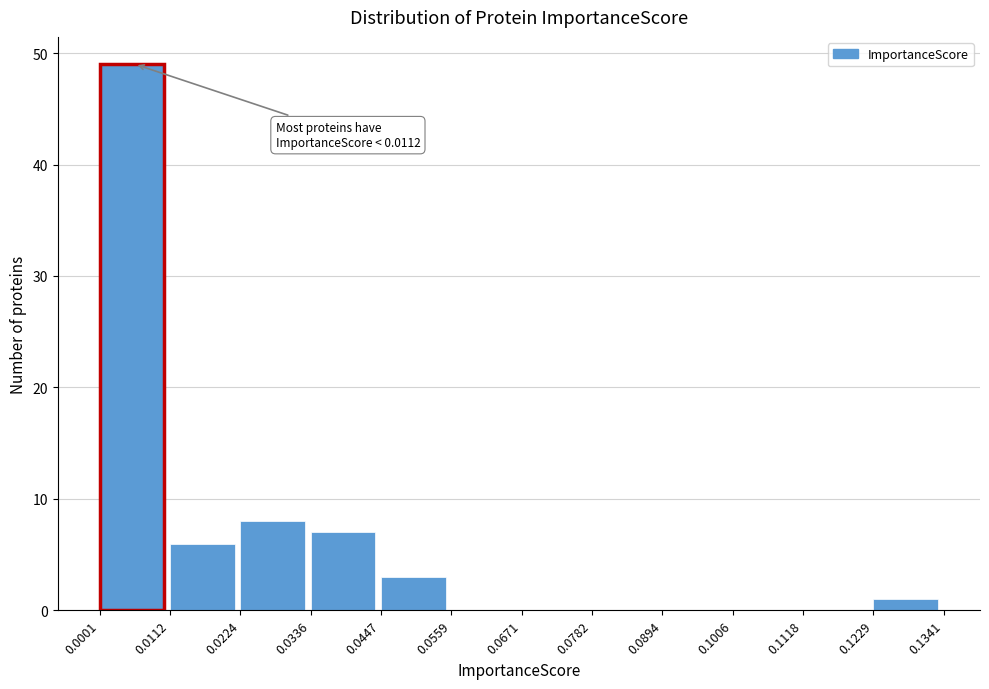

Which range on the x-axis has the tallest bar?

0.0001 to 0.0112